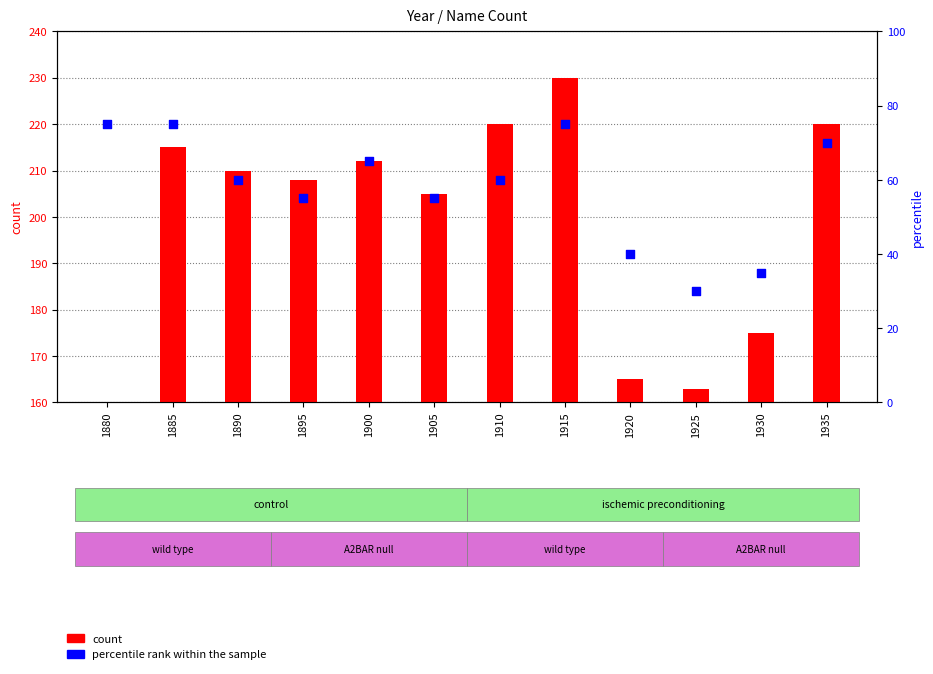

Which series has the largest Y range (max minus min)?

count